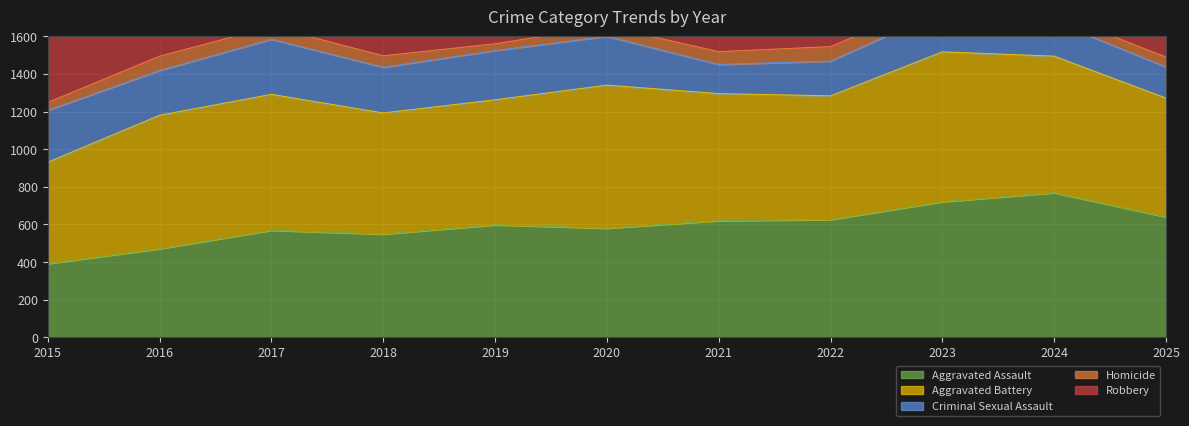

Reading left to right, list all the values displayed in this chart.

Aggravated Assault: 392	471	569	549	598	580	620	626	721	769	640
Aggravated Battery: 539	710	723	644	665	761	676	658	797	726	632
Criminal Sexual Assault: 276	238	293	243	262	260	155	185	218	184	166
Homicide: 42	76	67	61	36	53	68	77	58	44	52
Robbery: 1004	1313	1426	1142	839	980	918	933	1148	1024	706